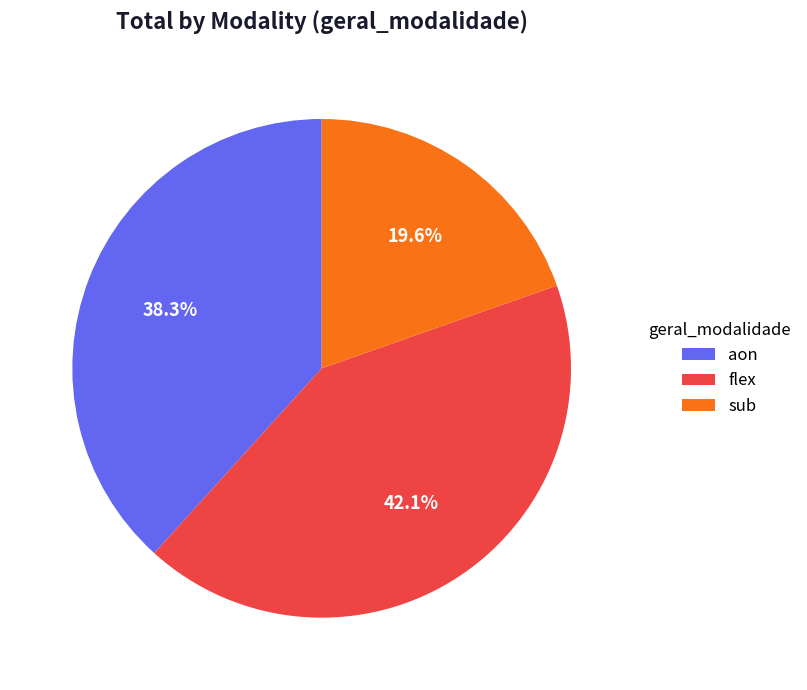

Do flex and aon together represent more than half of the pie?

Yes